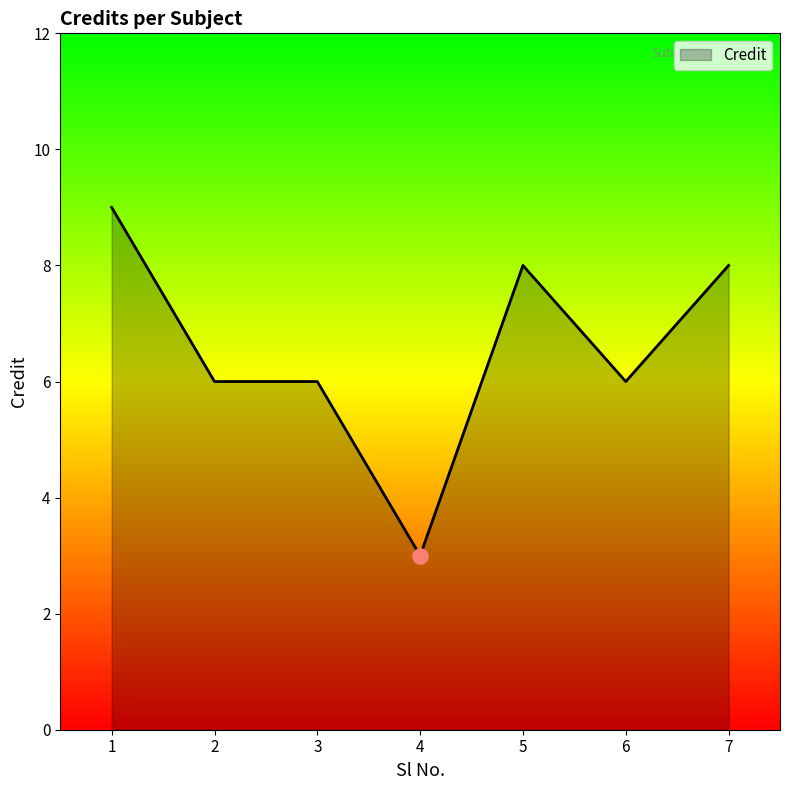

What is the ratio of the value at 1 to the value at 3?

1.5